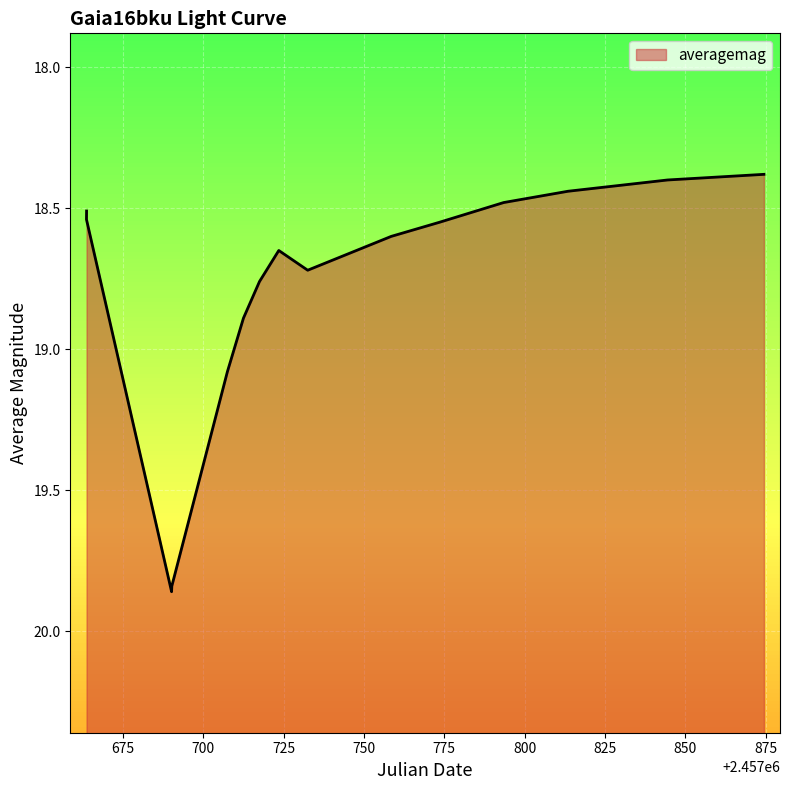

What is the change in value from 2016-11-25 to 2016-12-01?

-0.1